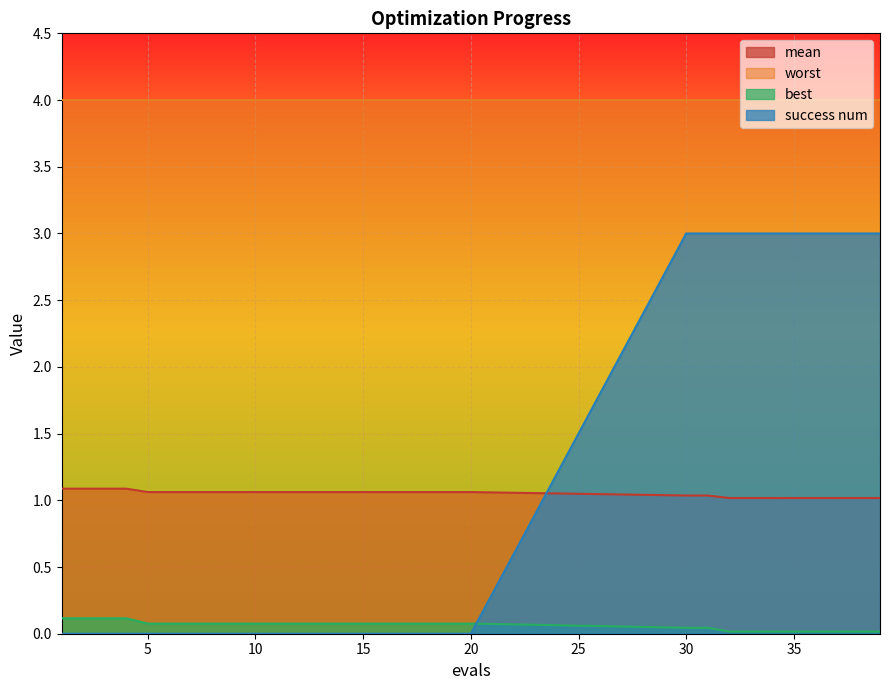

At 30, list the series in order from smallest to largest.

best, mean, success num, worst